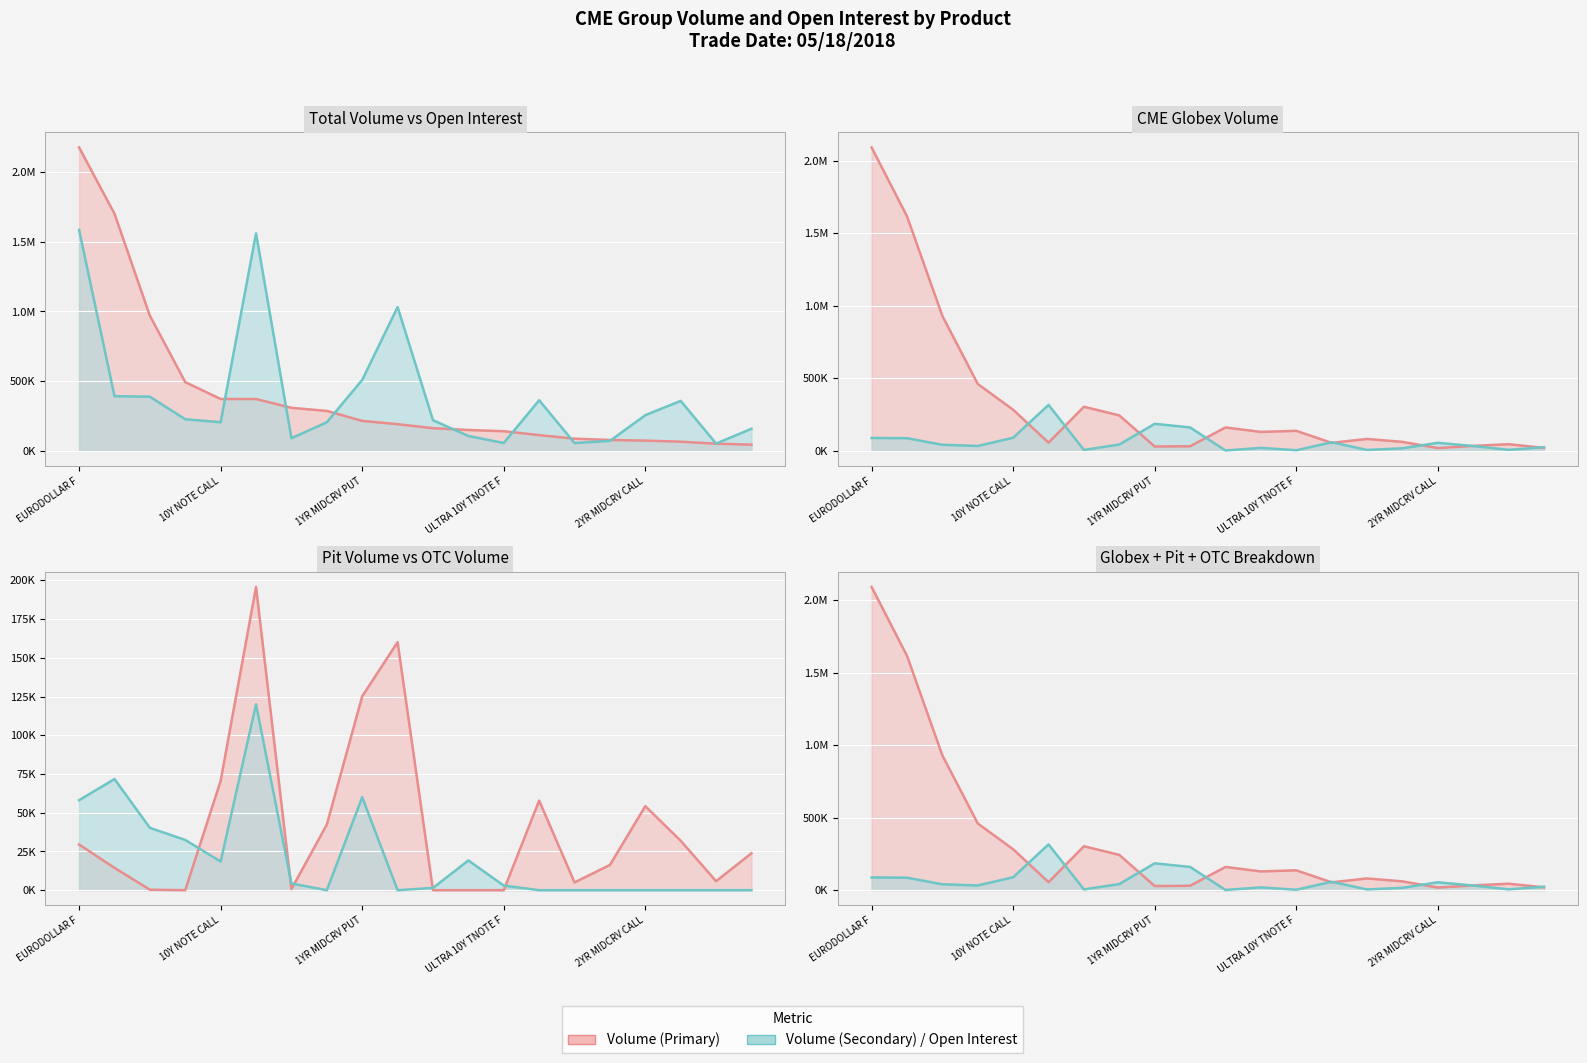

Reading left to right, transcribe all the data shown in this chart.

CME Globex Volume: EURODOLLAR F=2091071.0	10Y NOTE F=1616356.0	5Y NOTE F=929308.0	2Y NOTE F=459989.0	10Y NOTE CALL=282131.0	EURODOLLAR PUT=55328.0	30Y BOND F=302864.0	10Y NOTE PUT=243249.0	1YR MIDCRV PUT=28661.0	EURODOLLAR CALL=30355.0	30D FED FD F=160120.0	ULTRA T-BND F=129327.0	ULTRA 10Y TNOTE F=136839.0	1YR MIDCRV CALL=53921.0	30Y BOND PUT=81032.0	5Y NOTE CALL=60618.0	2YR MIDCRV CALL=17976.0	2YR MIDCRV PUT=32779.0	30Y BOND CALL=44502.0	3YR MIDCRV CALL=19380.0
Pit Volume: EURODOLLAR F=29473.0	10Y NOTE F=14395.0	5Y NOTE F=318.0	2Y NOTE F=0.0	10Y NOTE CALL=70571.0	EURODOLLAR PUT=195797.0	30Y BOND F=721.0	10Y NOTE PUT=42325.0	1YR MIDCRV PUT=125190.0	EURODOLLAR CALL=160156.0	30D FED FD F=0.0	ULTRA T-BND F=0.0	ULTRA 10Y TNOTE F=0.0	1YR MIDCRV CALL=57850.0	30Y BOND PUT=5000.0	5Y NOTE CALL=16283.0	2YR MIDCRV CALL=54250.0	2YR MIDCRV PUT=31900.0	30Y BOND CALL=5800.0	3YR MIDCRV CALL=23850.0
OTC Volume: EURODOLLAR F=58100.0	10Y NOTE F=71755.0	5Y NOTE F=40239.0	2Y NOTE F=32412.0	10Y NOTE CALL=18500.0	EURODOLLAR PUT=120000.0	30Y BOND F=4330.0	10Y NOTE PUT=0.0	1YR MIDCRV PUT=60000.0	EURODOLLAR CALL=0.0	30D FED FD F=1445.0	ULTRA T-BND F=19193.0	ULTRA 10Y TNOTE F=2960.0	1YR MIDCRV CALL=0.0	30Y BOND PUT=0.0	5Y NOTE CALL=0.0	2YR MIDCRV CALL=0.0	2YR MIDCRV PUT=0.0	30Y BOND CALL=0.0	3YR MIDCRV CALL=0.0
Total Volume: EURODOLLAR F=2178644.0	10Y NOTE F=1702506.0	5Y NOTE F=969865.0	2Y NOTE F=492401.0	10Y NOTE CALL=371202.0	EURODOLLAR PUT=371125.0	30Y BOND F=307915.0	10Y NOTE PUT=285574.0	1YR MIDCRV PUT=213851.0	EURODOLLAR CALL=190511.0	30D FED FD F=161565.0	ULTRA T-BND F=148520.0	ULTRA 10Y TNOTE F=139799.0	1YR MIDCRV CALL=111771.0	30Y BOND PUT=86032.0	5Y NOTE CALL=76901.0	2YR MIDCRV CALL=72226.0	2YR MIDCRV PUT=64679.0	30Y BOND CALL=50302.0	3YR MIDCRV CALL=43230.0
Open Interest: EURODOLLAR F=1585944.6	10Y NOTE F=391651.4	5Y NOTE F=387755.5	2Y NOTE F=225723.7	10Y NOTE CALL=204206.5	EURODOLLAR PUT=1561013.4	30Y BOND F=89583.4	10Y NOTE PUT=203924.5	1YR MIDCRV PUT=508210.0	EURODOLLAR CALL=1031723.2	30D FED FD F=218913.1	ULTRA T-BND F=105445.8	ULTRA 10Y TNOTE F=55242.3	1YR MIDCRV CALL=362276.8	30Y BOND PUT=54864.3	5Y NOTE CALL=70330.3	2YR MIDCRV CALL=255156.8	2YR MIDCRV PUT=357630.4	30Y BOND CALL=50770.3	3YR MIDCRV CALL=157520.9